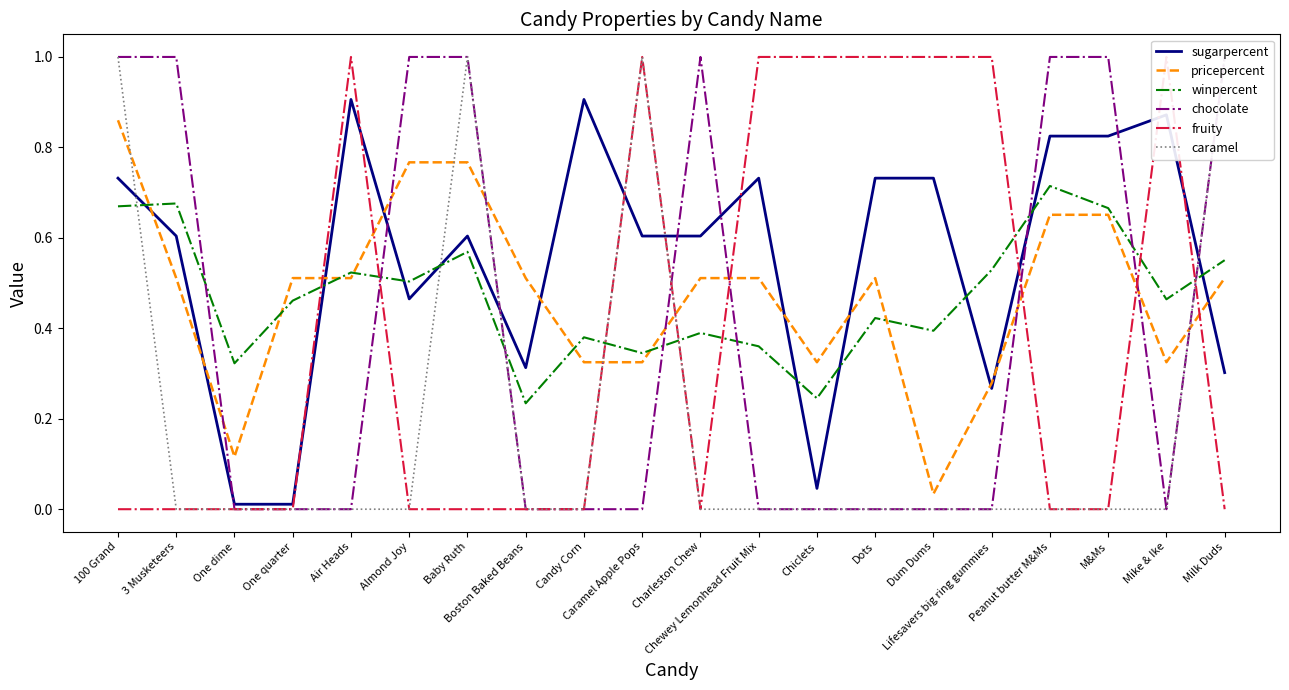

Reading right to left, extract all data points from this chart.

sugarpercent: 0.3	0.9	0.8	0.8	0.3	0.7	0.7	0.0	0.7	0.6	0.6	0.9	0.3	0.6	0.5	0.9	0.0	0.0	0.6	0.7
pricepercent: 0.5	0.3	0.7	0.7	0.3	0.0	0.5	0.3	0.5	0.5	0.3	0.3	0.5	0.8	0.8	0.5	0.5	0.1	0.5	0.9
winpercent: 0.6	0.5	0.7	0.7	0.5	0.4	0.4	0.2	0.4	0.4	0.3	0.4	0.2	0.6	0.5	0.5	0.5	0.3	0.7	0.7
chocolate: 1.0	0.0	1.0	1.0	0.0	0.0	0.0	0.0	0.0	1.0	0.0	0.0	0.0	1.0	1.0	0.0	0.0	0.0	1.0	1.0
fruity: 0.0	1.0	0.0	0.0	1.0	1.0	1.0	1.0	1.0	0.0	1.0	0.0	0.0	0.0	0.0	1.0	0.0	0.0	0.0	0.0
caramel: 1.0	0.0	0.0	0.0	0.0	0.0	0.0	0.0	0.0	0.0	1.0	0.0	0.0	1.0	0.0	0.0	0.0	0.0	0.0	1.0